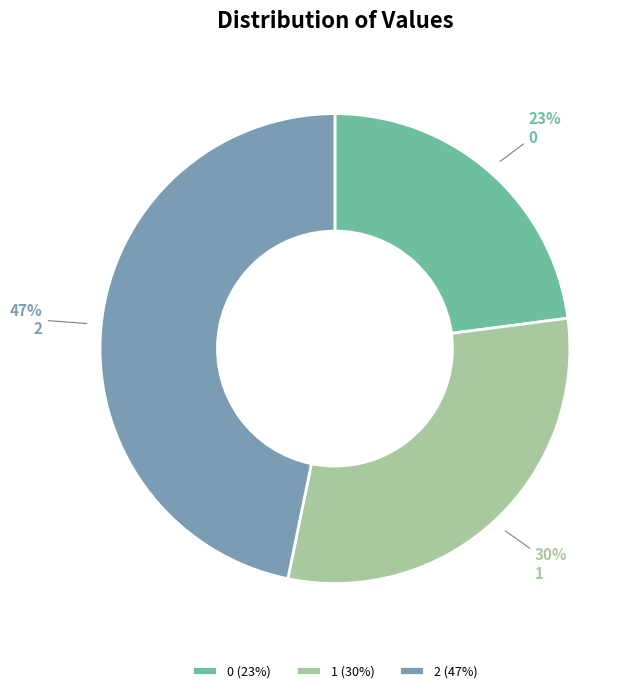

To the nearest percent, what percentage of the pie is 0?

23%